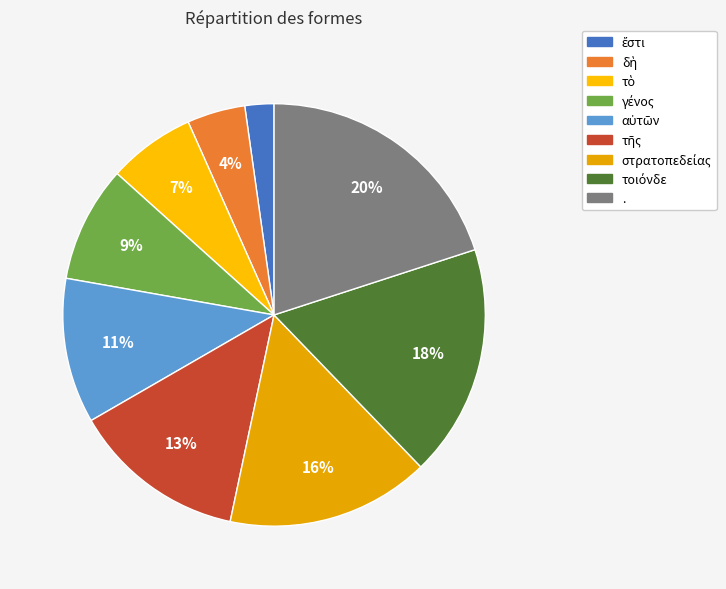

To the nearest percent, what is the combined percentage of στρατοπεδείας and τοιόνδε?

33%